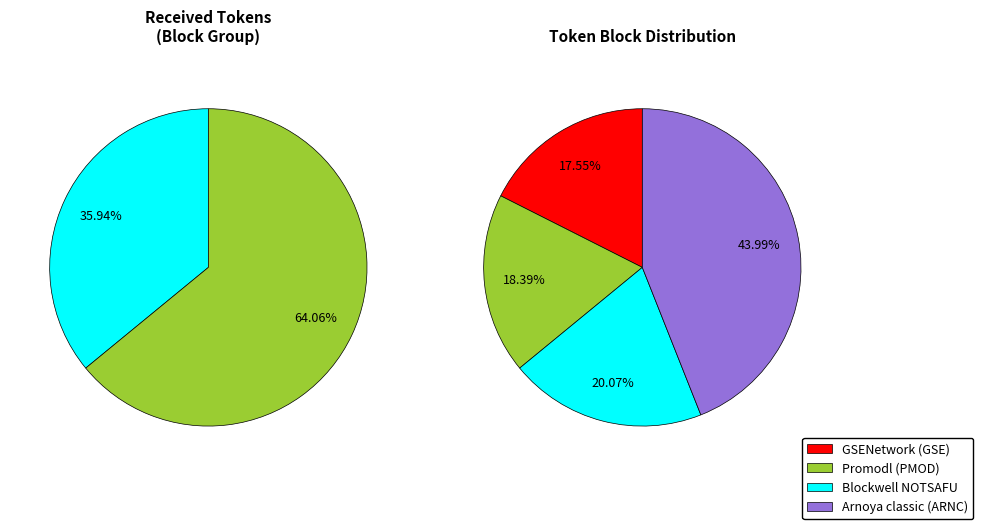

Does Blockwell NOTSAFU represent more than half of the total?

No